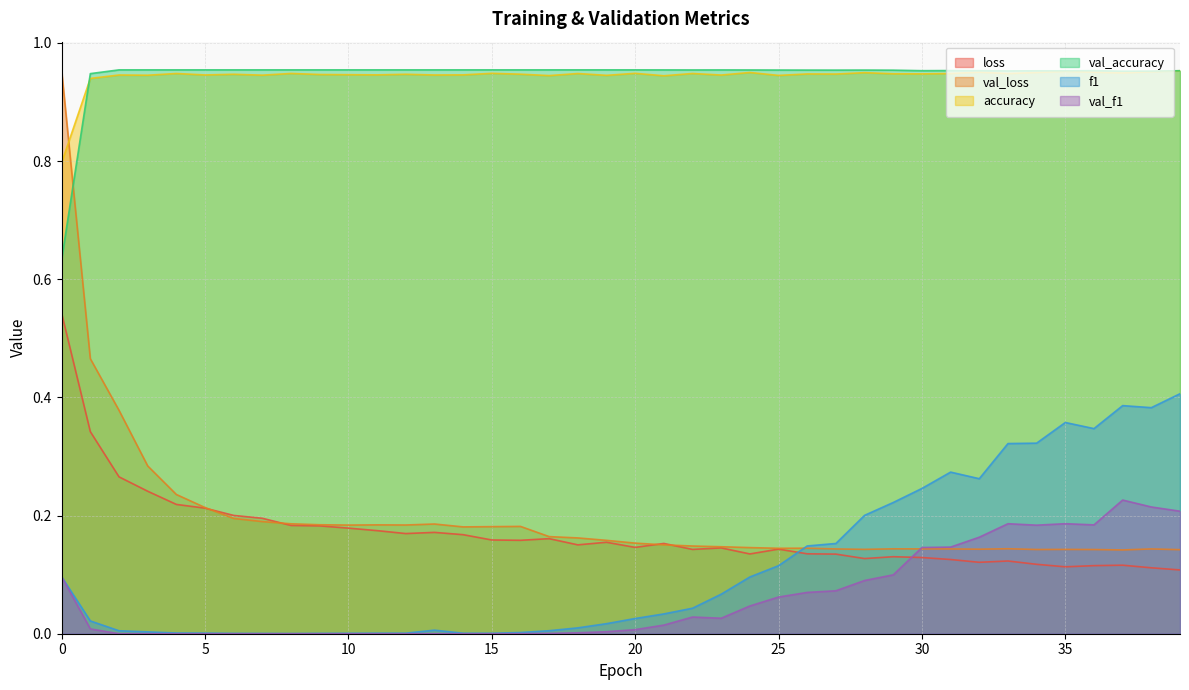

Reading left to right, transcribe all the data shown in this chart.

loss: 0=0.5	1=0.3	2=0.3	3=0.2	4=0.2	5=0.2	6=0.2	7=0.2	8=0.2	9=0.2	10=0.2	11=0.2	12=0.2	13=0.2	14=0.2	15=0.2	16=0.2	17=0.2	18=0.2	19=0.2	20=0.1	21=0.2	22=0.1	23=0.1	24=0.1	25=0.1	26=0.1	27=0.1	28=0.1	29=0.1	30=0.1	31=0.1	32=0.1	33=0.1	34=0.1	35=0.1	36=0.1	37=0.1	38=0.1	39=0.1
val_loss: 0=1.0	1=0.5	2=0.4	3=0.3	4=0.2	5=0.2	6=0.2	7=0.2	8=0.2	9=0.2	10=0.2	11=0.2	12=0.2	13=0.2	14=0.2	15=0.2	16=0.2	17=0.2	18=0.2	19=0.2	20=0.2	21=0.2	22=0.1	23=0.1	24=0.1	25=0.1	26=0.1	27=0.1	28=0.1	29=0.1	30=0.1	31=0.1	32=0.1	33=0.1	34=0.1	35=0.1	36=0.1	37=0.1	38=0.1	39=0.1
accuracy: 0=0.8	1=0.9	2=0.9	3=0.9	4=0.9	5=0.9	6=0.9	7=0.9	8=0.9	9=0.9	10=0.9	11=0.9	12=0.9	13=0.9	14=0.9	15=0.9	16=0.9	17=0.9	18=0.9	19=0.9	20=0.9	21=0.9	22=0.9	23=0.9	24=0.9	25=0.9	26=0.9	27=0.9	28=0.9	29=0.9	30=0.9	31=0.9	32=1.0	33=0.9	34=0.9	35=1.0	36=1.0	37=0.9	38=1.0	39=1.0
val_accuracy: 0=0.6	1=0.9	2=1.0	3=1.0	4=1.0	5=1.0	6=1.0	7=1.0	8=1.0	9=1.0	10=1.0	11=1.0	12=1.0	13=1.0	14=1.0	15=1.0	16=1.0	17=1.0	18=1.0	19=1.0	20=1.0	21=1.0	22=1.0	23=1.0	24=1.0	25=1.0	26=1.0	27=1.0	28=1.0	29=1.0	30=1.0	31=1.0	32=1.0	33=1.0	34=1.0	35=1.0	36=1.0	37=1.0	38=1.0	39=1.0
f1: 0=0.1	1=0.0	2=0.0	3=0.0	4=0.0	5=0.0	6=0.0	7=0.0	8=0.0	9=0.0	10=0.0	11=0.0	12=0.0	13=0.0	14=0.0	15=0.0	16=0.0	17=0.0	18=0.0	19=0.0	20=0.0	21=0.0	22=0.0	23=0.1	24=0.1	25=0.1	26=0.1	27=0.2	28=0.2	29=0.2	30=0.2	31=0.3	32=0.3	33=0.3	34=0.3	35=0.4	36=0.3	37=0.4	38=0.4	39=0.4
val_f1: 0=0.1	1=0.0	2=0.0	3=0.0	4=0.0	5=0.0	6=0.0	7=0.0	8=0.0	9=0.0	10=0.0	11=0.0	12=0.0	13=0.0	14=0.0	15=0.0	16=0.0	17=0.0	18=0.0	19=0.0	20=0.0	21=0.0	22=0.0	23=0.0	24=0.0	25=0.1	26=0.1	27=0.1	28=0.1	29=0.1	30=0.1	31=0.1	32=0.2	33=0.2	34=0.2	35=0.2	36=0.2	37=0.2	38=0.2	39=0.2